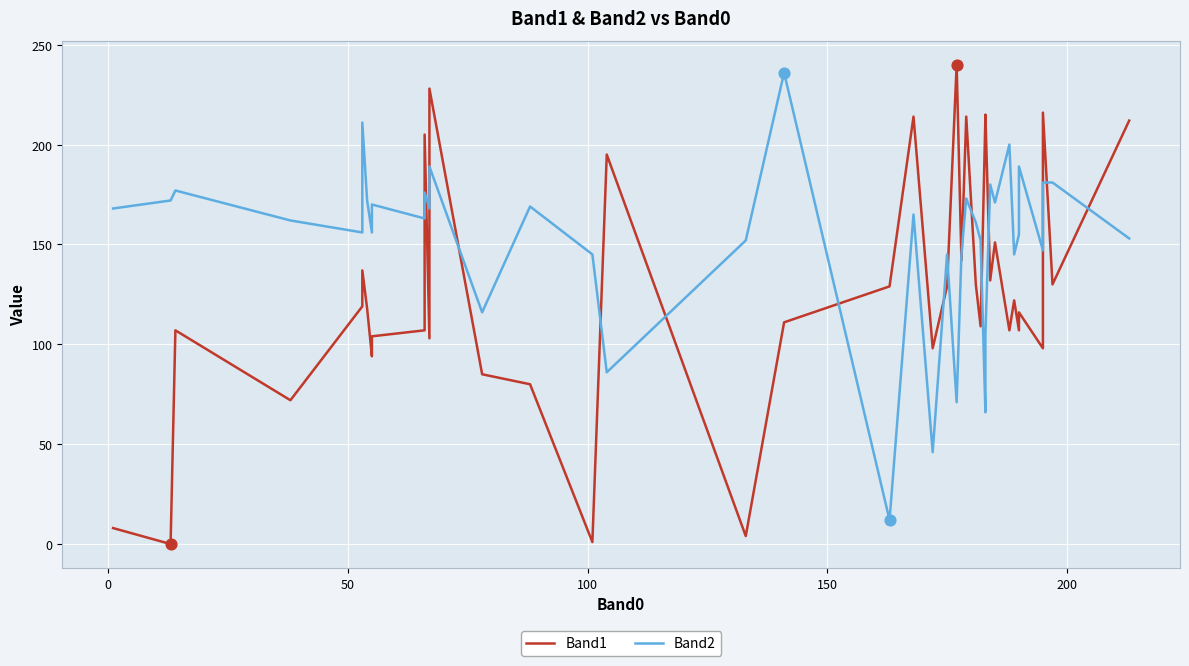

Is the value of Band2 at 21 greater than the value of Band1 at 32?

No